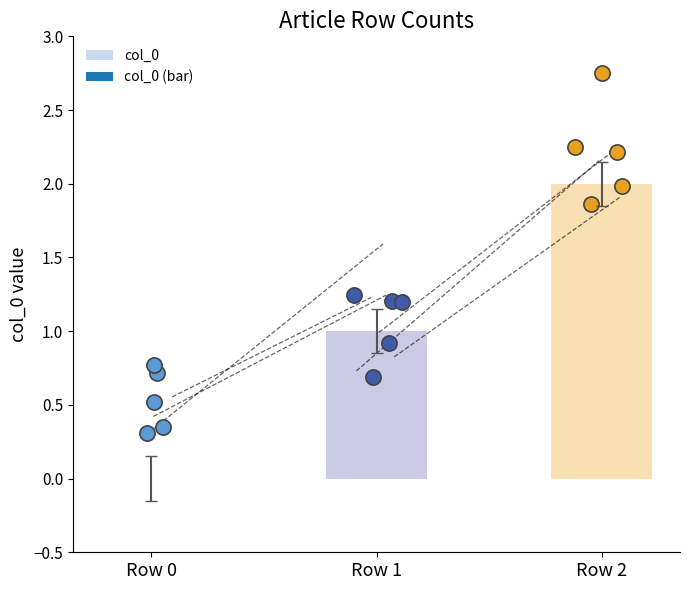

Which has a higher value, Row 1 or Row 2?

Row 2